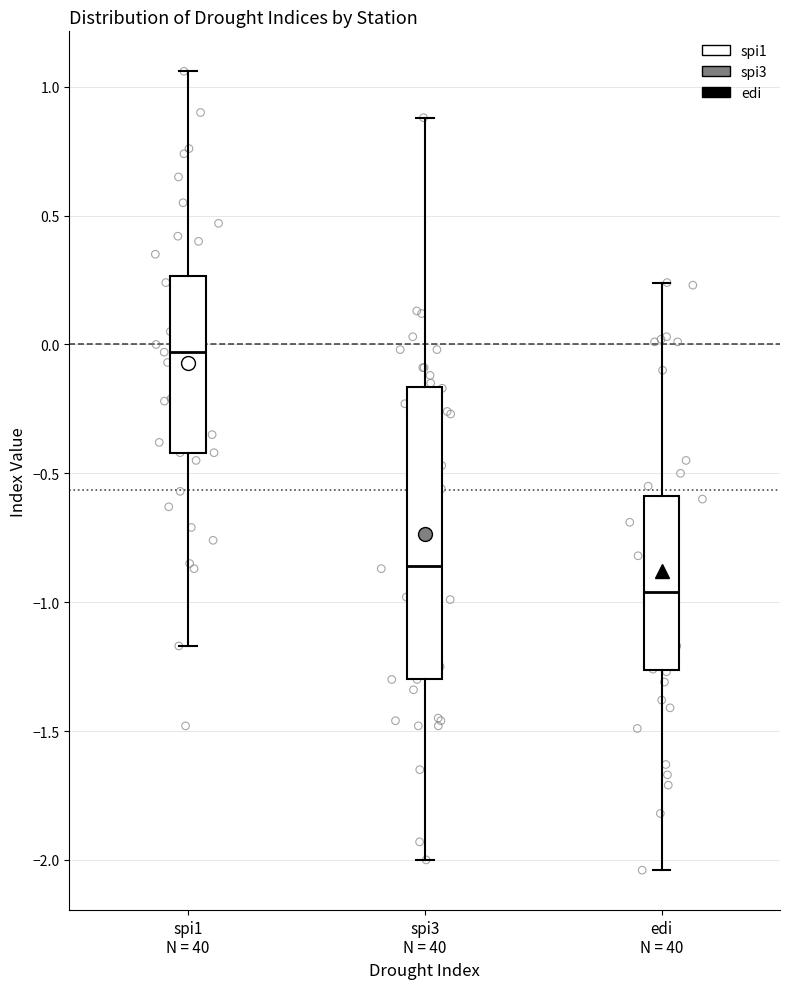

Which box is the tallest, from its lower edge to its upper edge?

spi3 N = 40